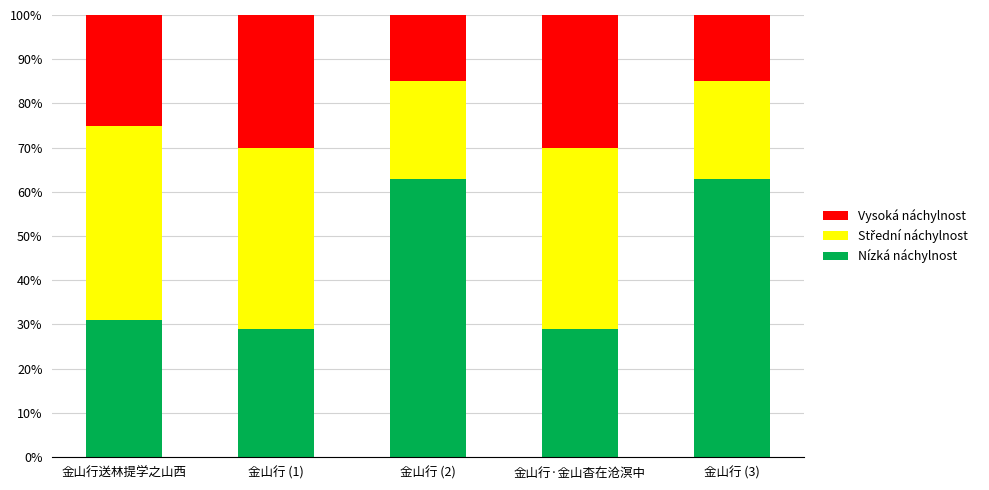

Are the bars grouped side by side (vs. stacked)?

No